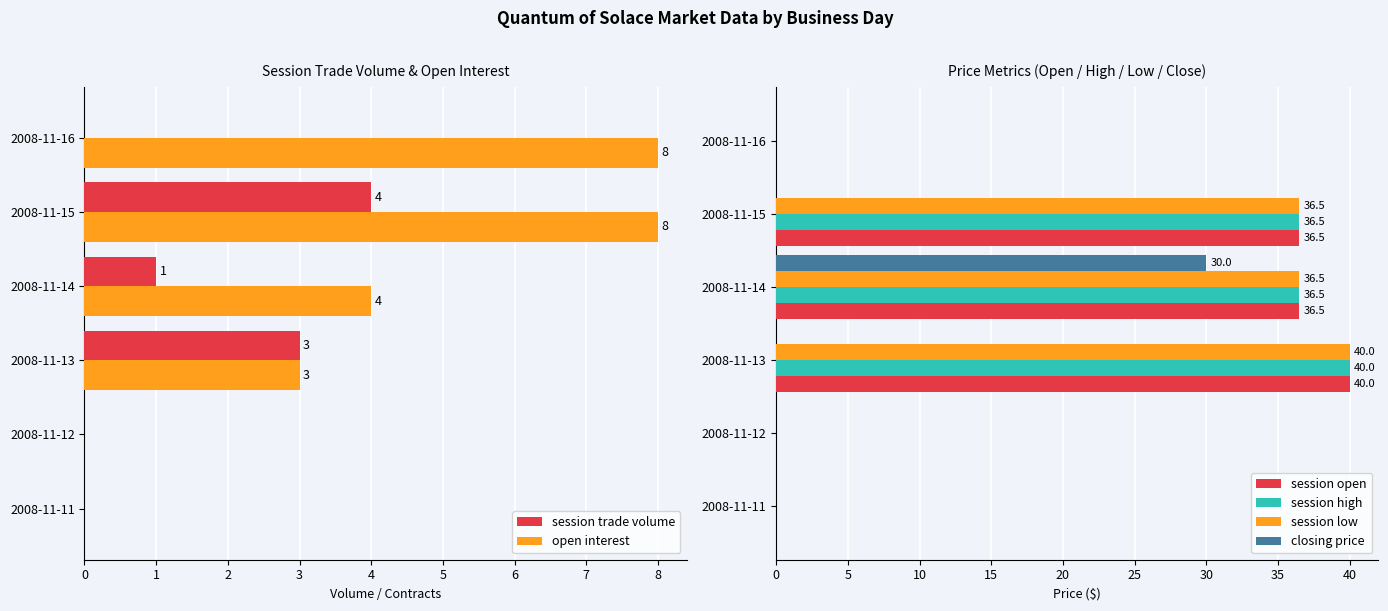

The closing price series shows 0.0 at 2008-11-12. True or false?

True